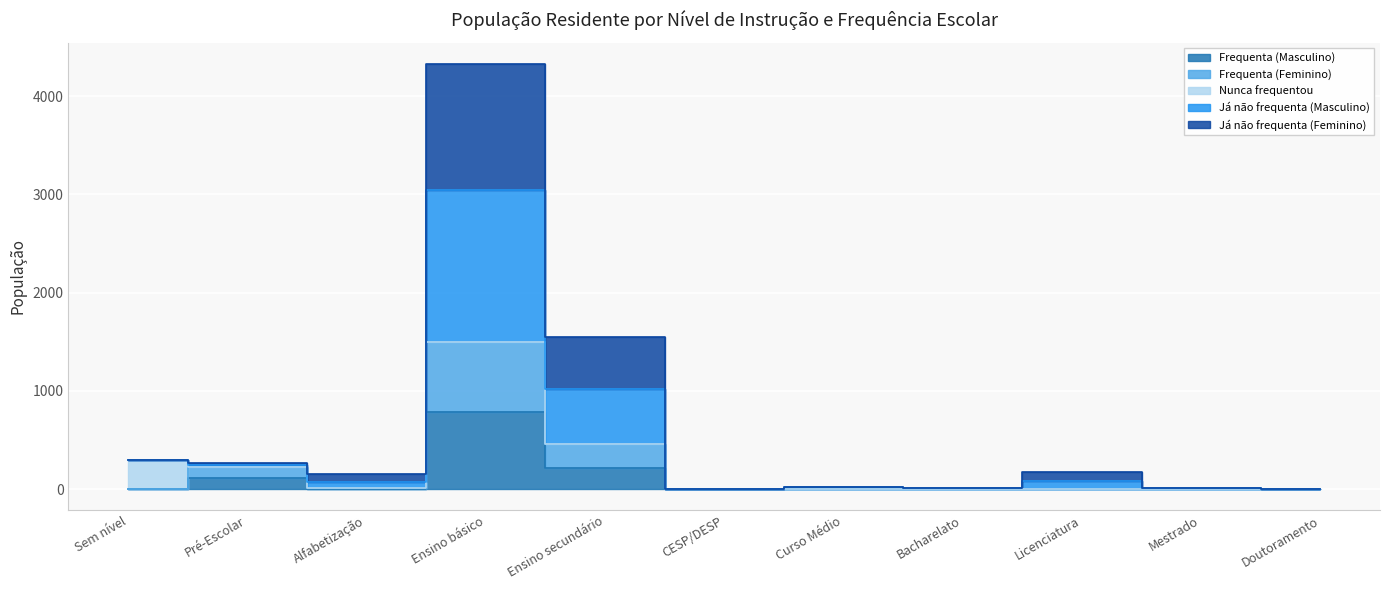

Which series has the largest total across all categories?

Já não frequenta (Masculino)